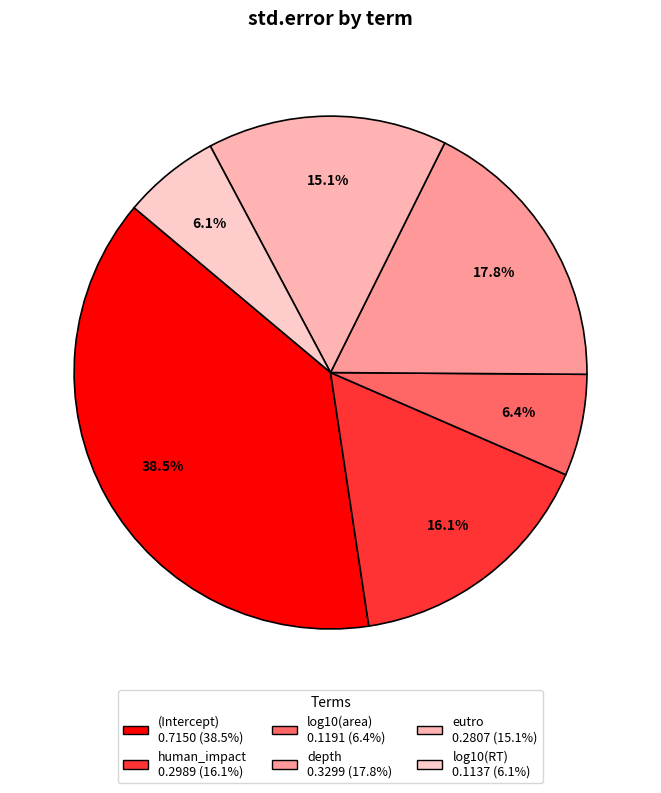

True or false: depth accounts for 24% of the total.

False